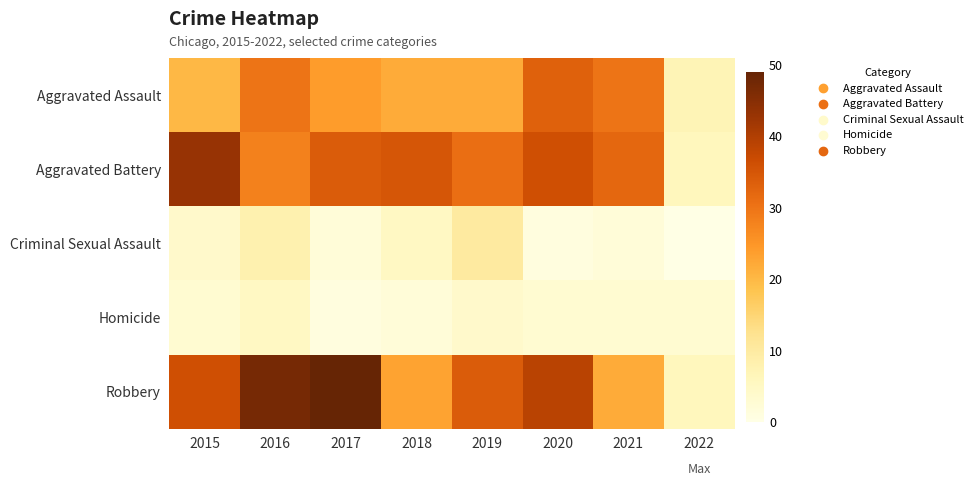

Between 2016 and 2021, which series saw the biggest shift?

Robbery